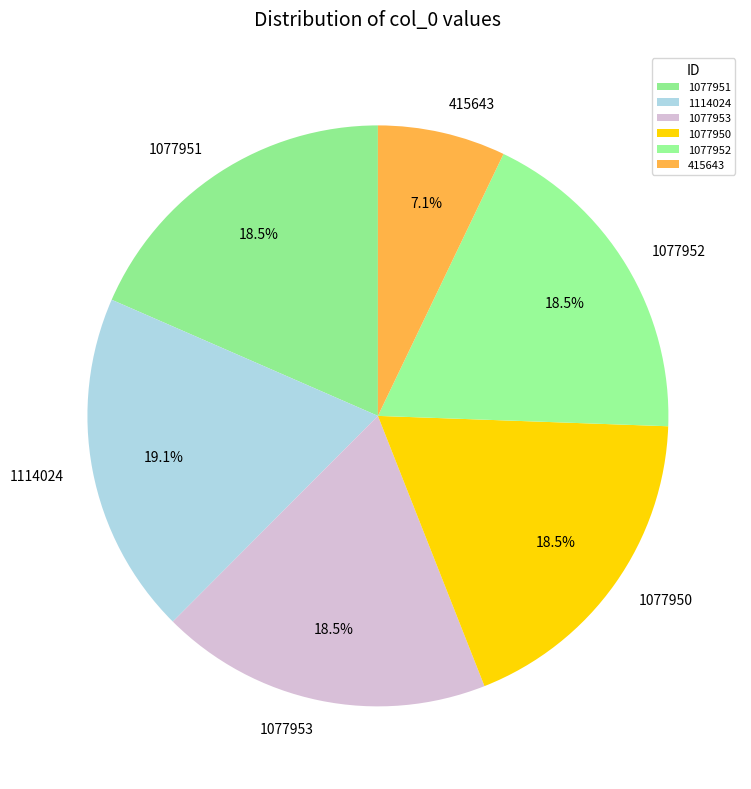

Which category has the biggest portion of the pie?

1114024